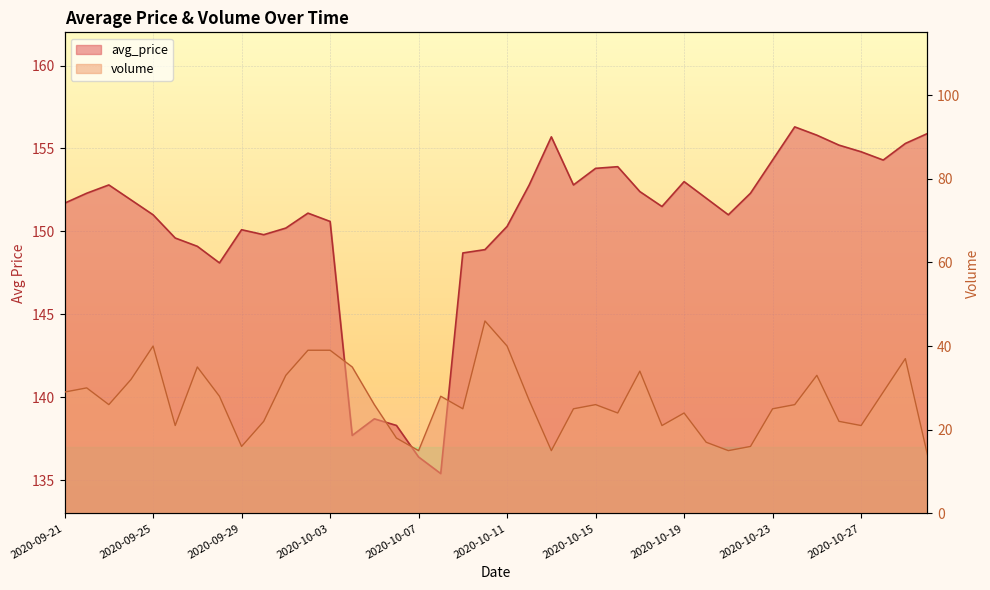

Where does the avg_price series first go above 151?

2020-09-21